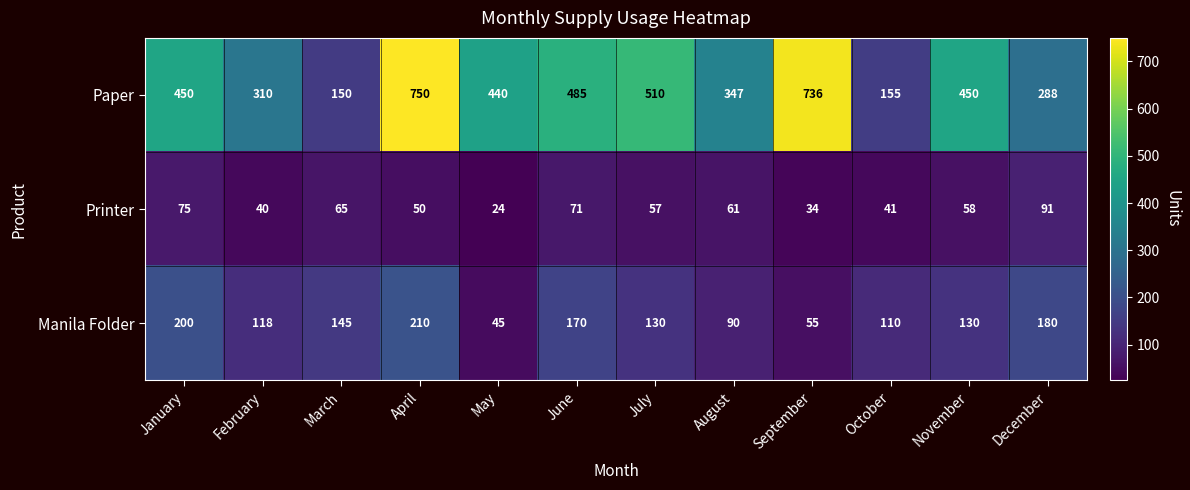

Which series changed the most between February and April?

Paper